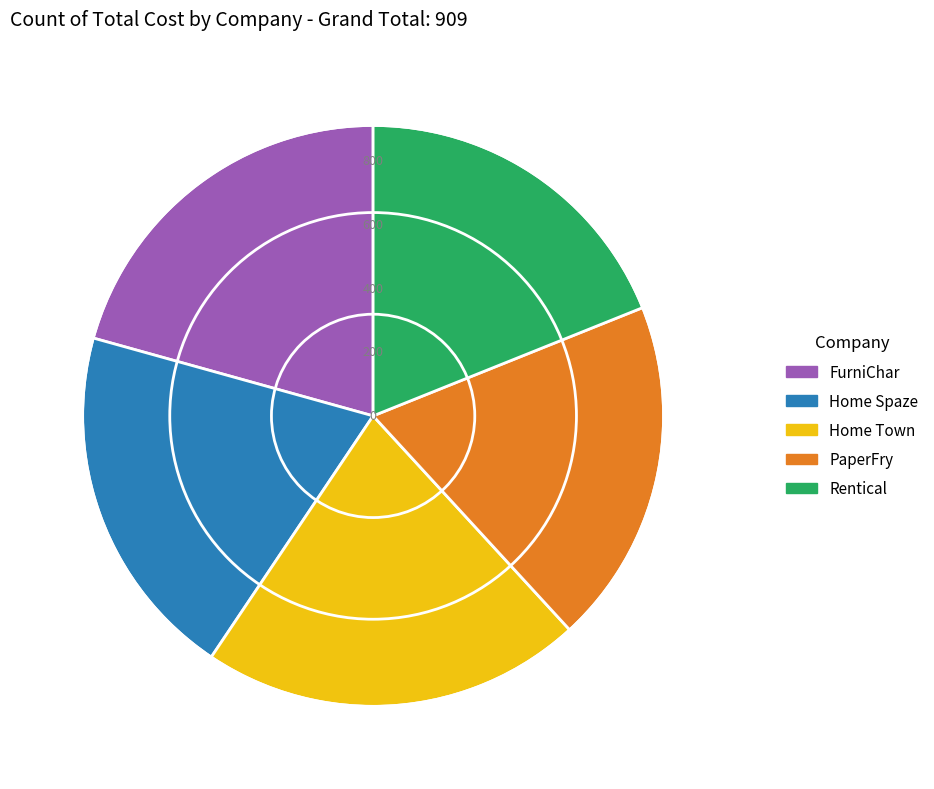

How many slices are in this pie chart?

5